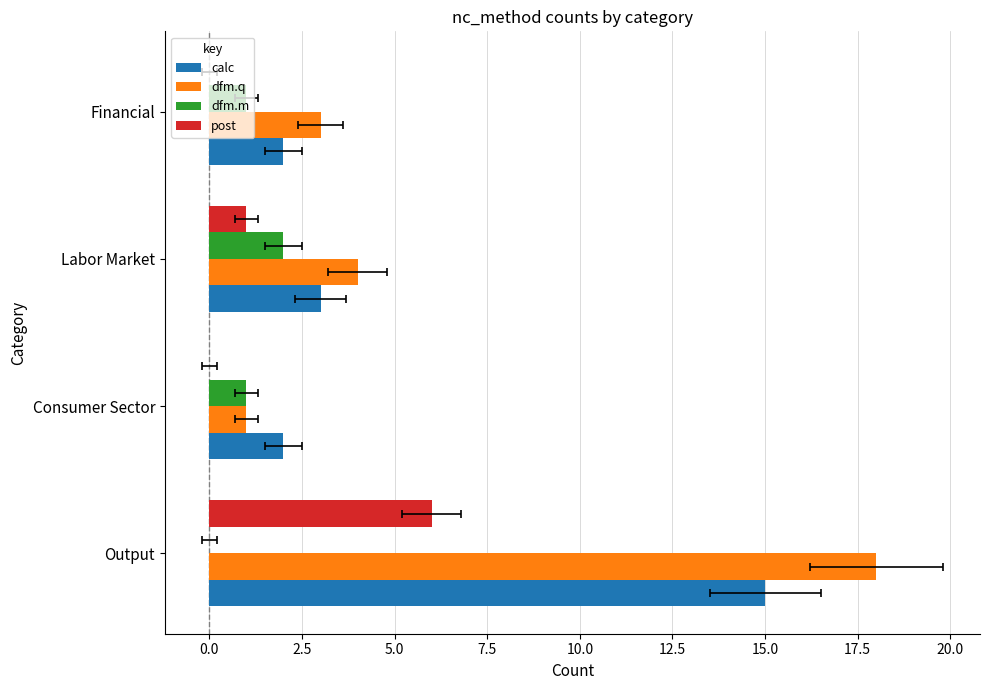

Reading left to right, extract all data points from this chart.

calc: 15	2	3	2
dfm.q: 18	1	4	3
dfm.m: 0	1	2	1
post: 6	0	1	0